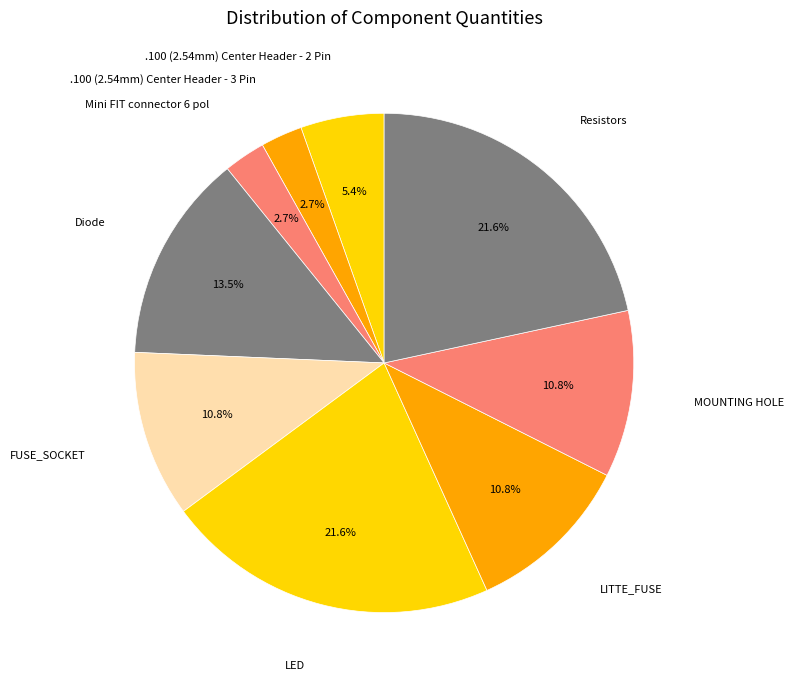

To the nearest percent, what percentage of the pie is MOUNTING HOLE?

11%